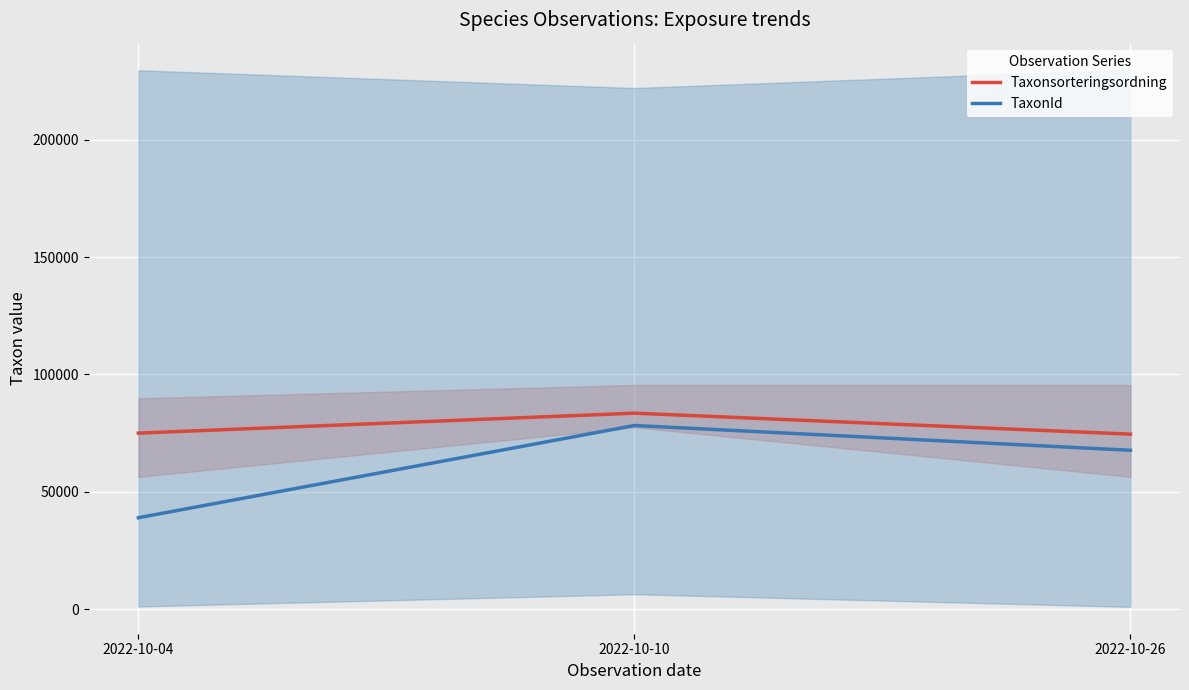

What is the sum of the Taxonsorteringsordning values at 2022-10-10 and 2022-10-04?

158532.0